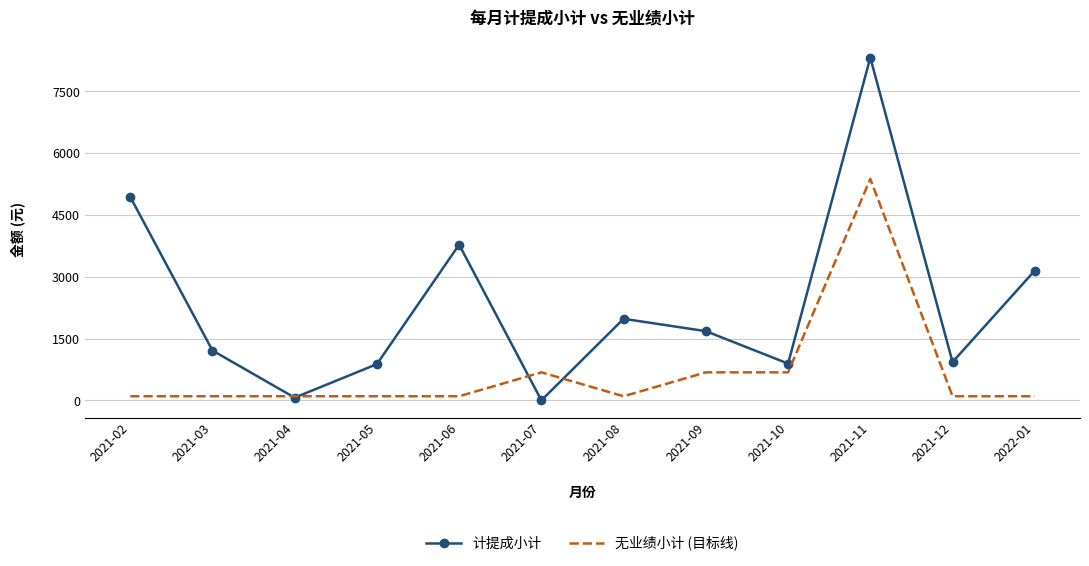

Between 2021-03 and 2021-04, which series saw the biggest shift?

计提成小计